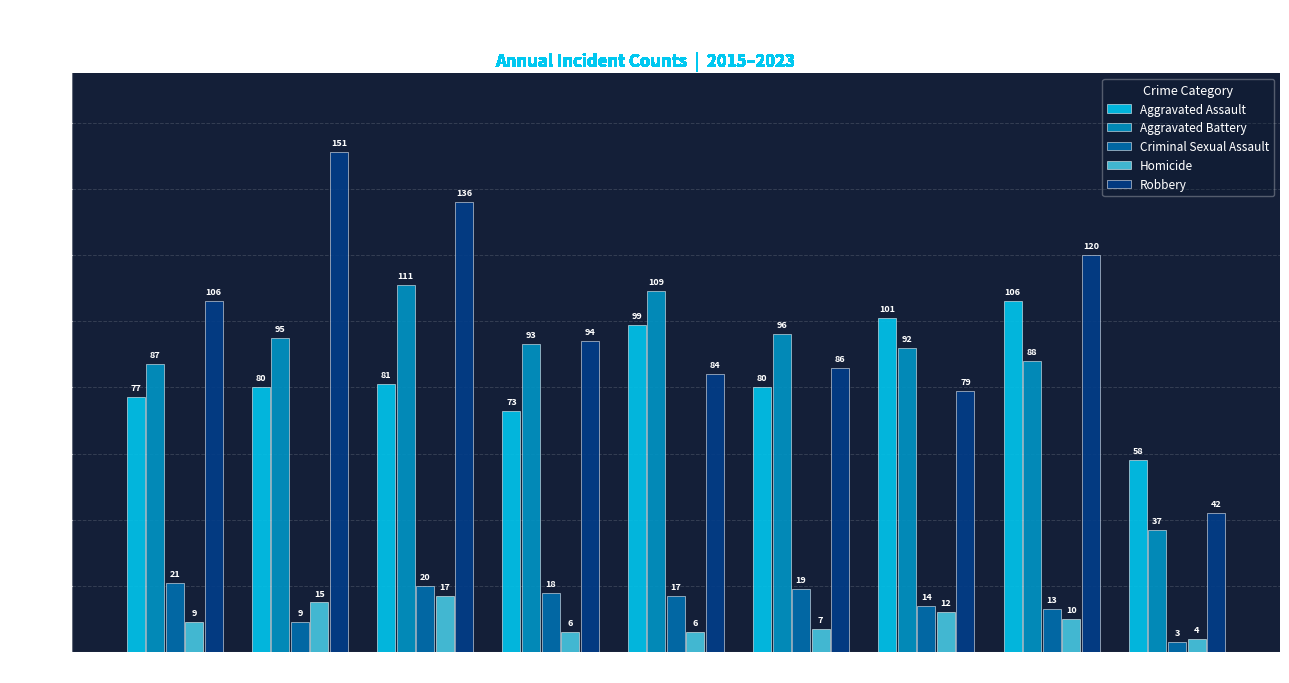

Where is Aggravated Assault nearest to the value 82?

2017